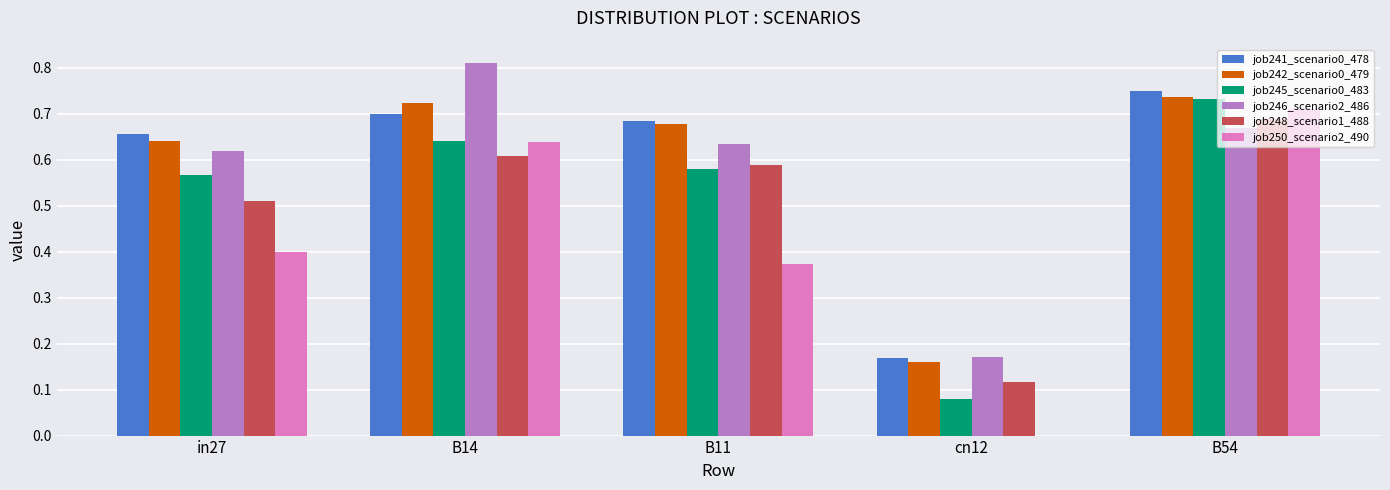

What is the sum of all job241_scenario0_478 values?

3.0